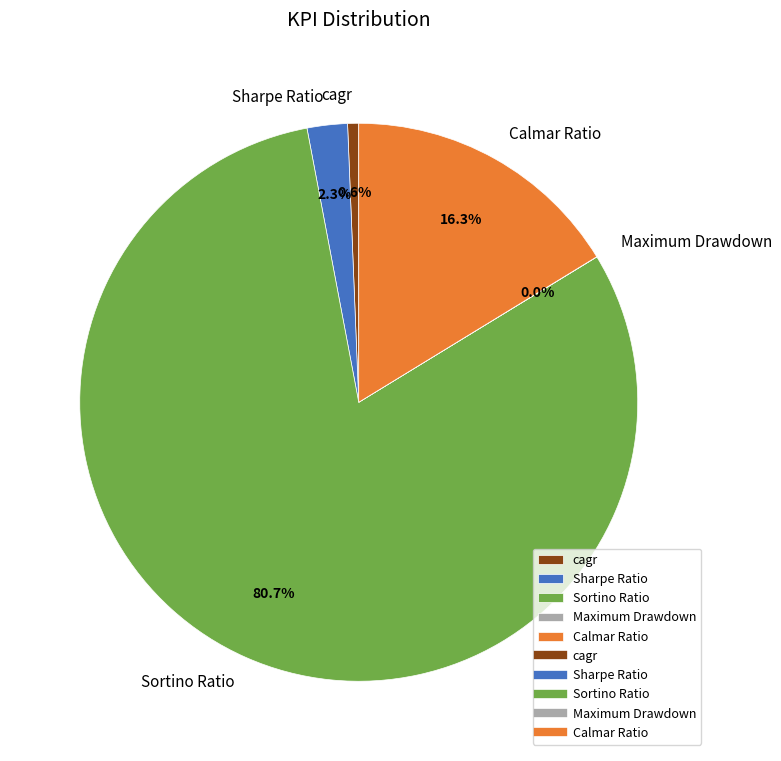

What is the largest slice in the pie chart?

Sortino Ratio